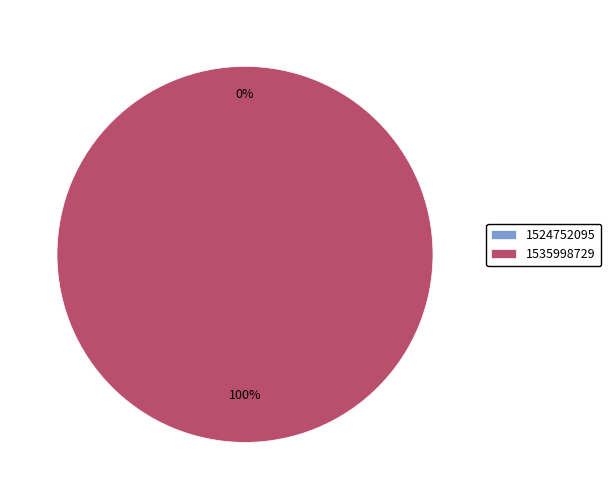

To the nearest percent, what is the average slice percentage?

50%